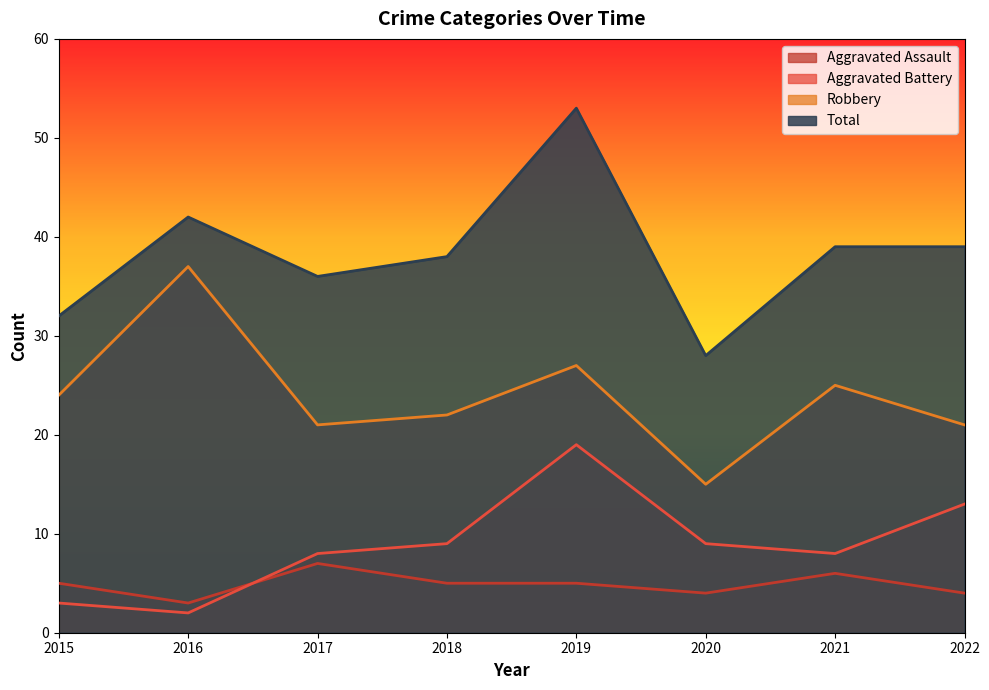

List the series in order of their peak value, highest first.

Total, Robbery, Aggravated Battery, Aggravated Assault